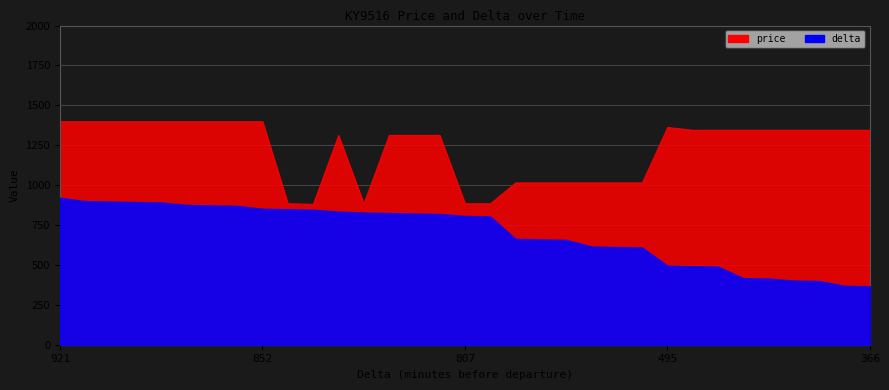

Which series has the largest range (max minus min)?

delta